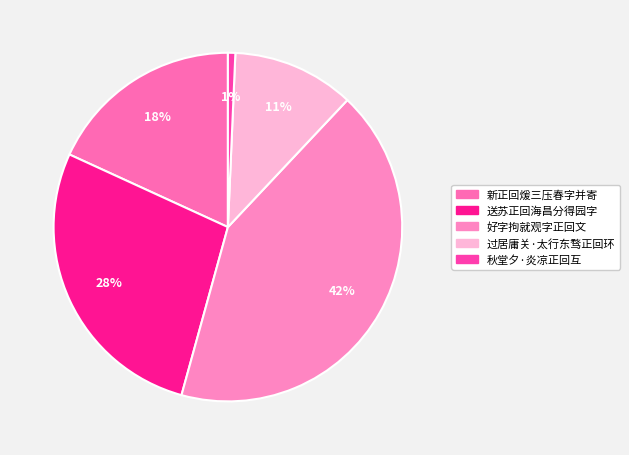

Which slice is the largest?

好字拘就观字正回文